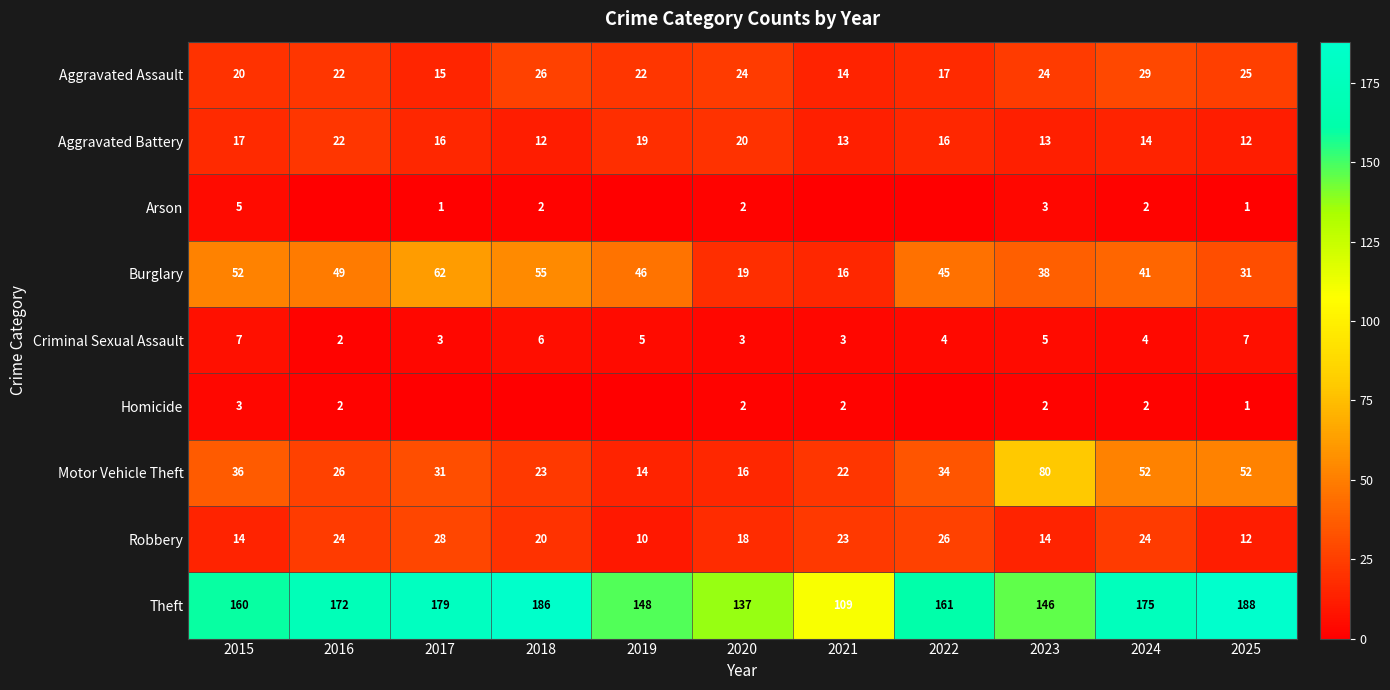

What is the average value of the Robbery series?

19